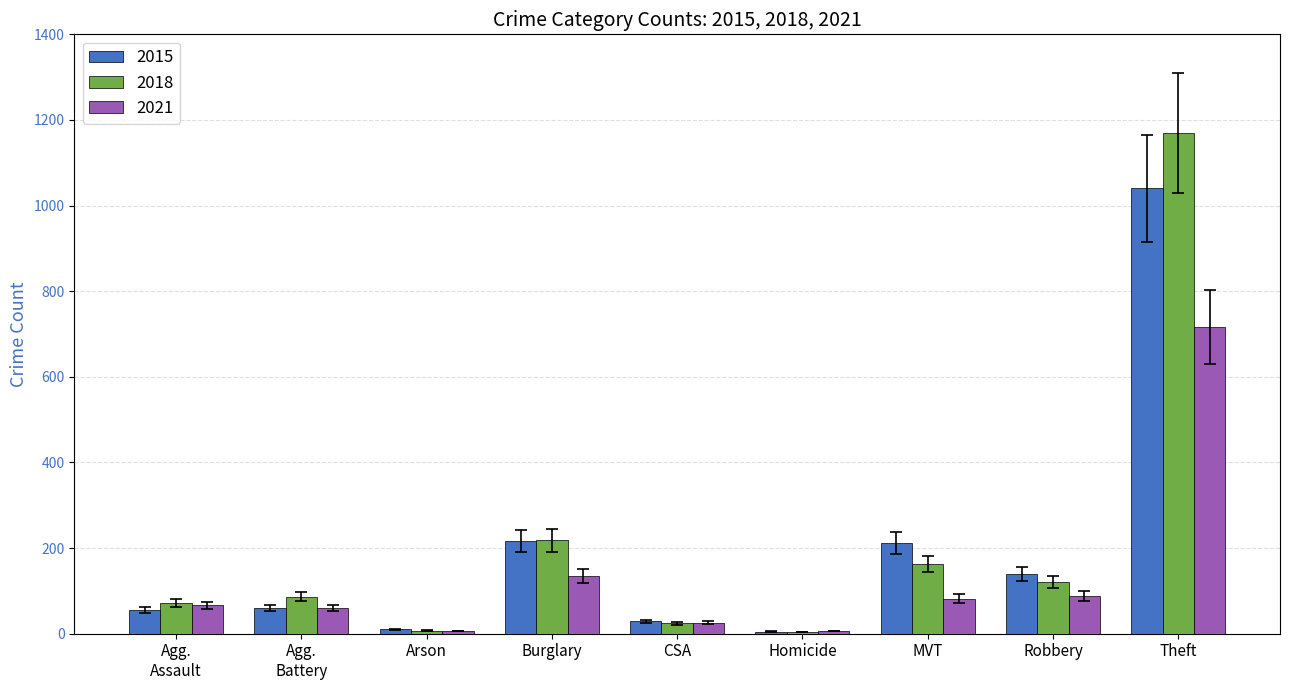

True or false: 2015 has a value of 313.3 at Burglary.

False